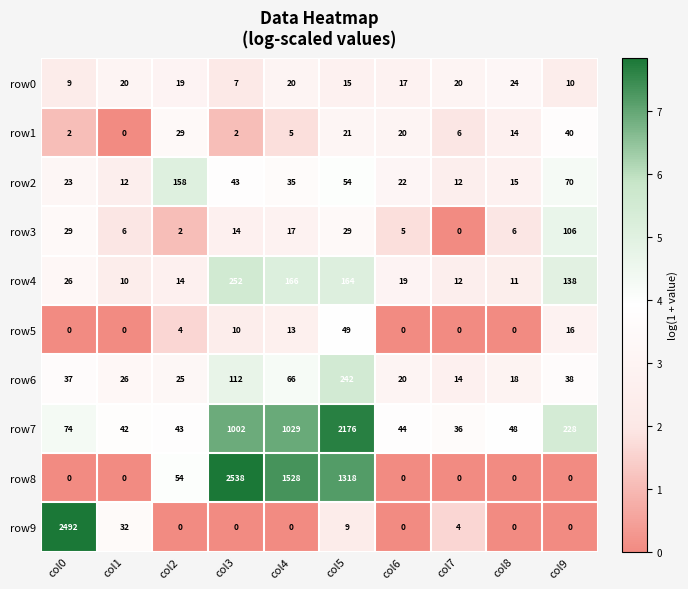

At which label is row8 closest to 1269?

col5